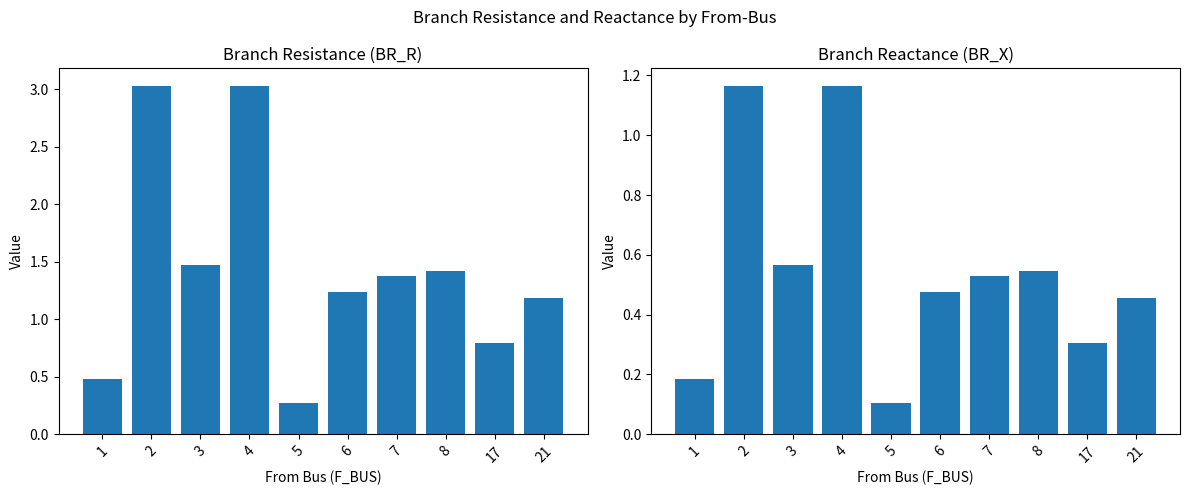

What is the total value across all series at 6?

1.7